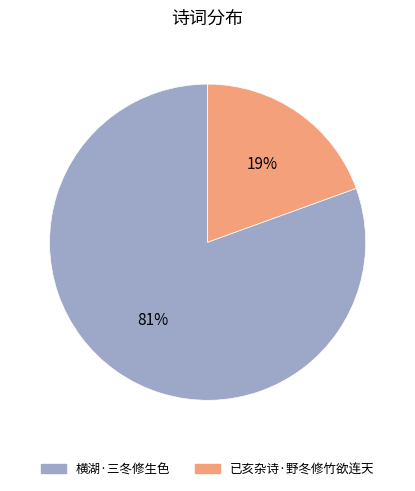

To the nearest percent, what is the combined percentage of 横湖·三冬修生色 and 已亥杂诗·野冬修竹欲连天?

100%